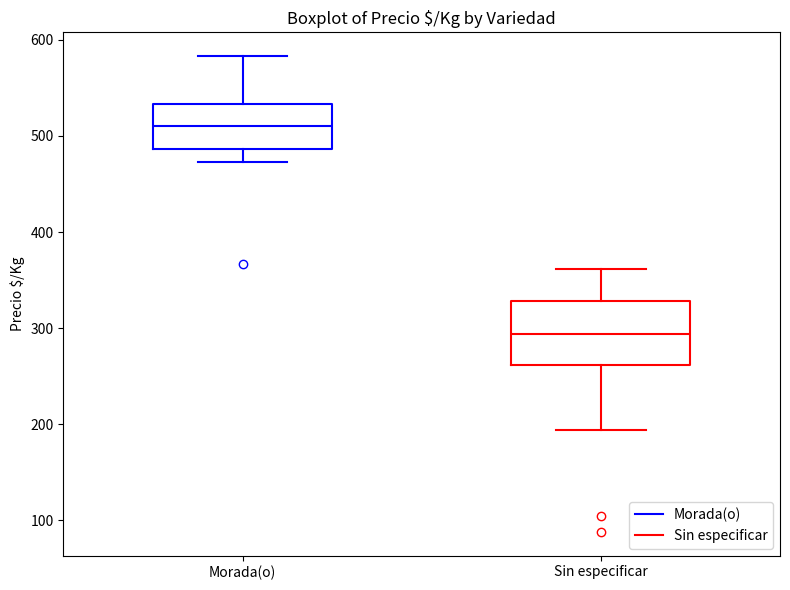

Where does the lower whisker of the box for Sin especificar end on the y-axis? The values are not printed on the chart, so give them approximately, as read against the axis.

190